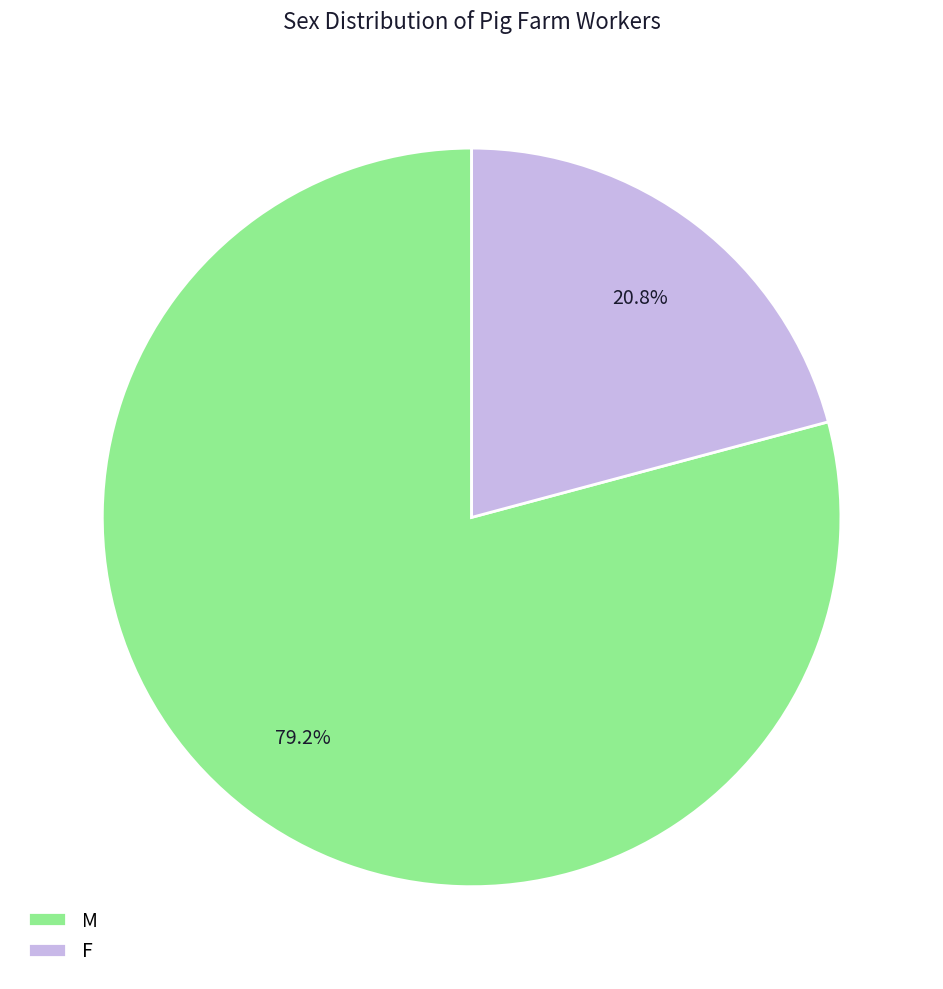

How many slices are in this pie chart?

2